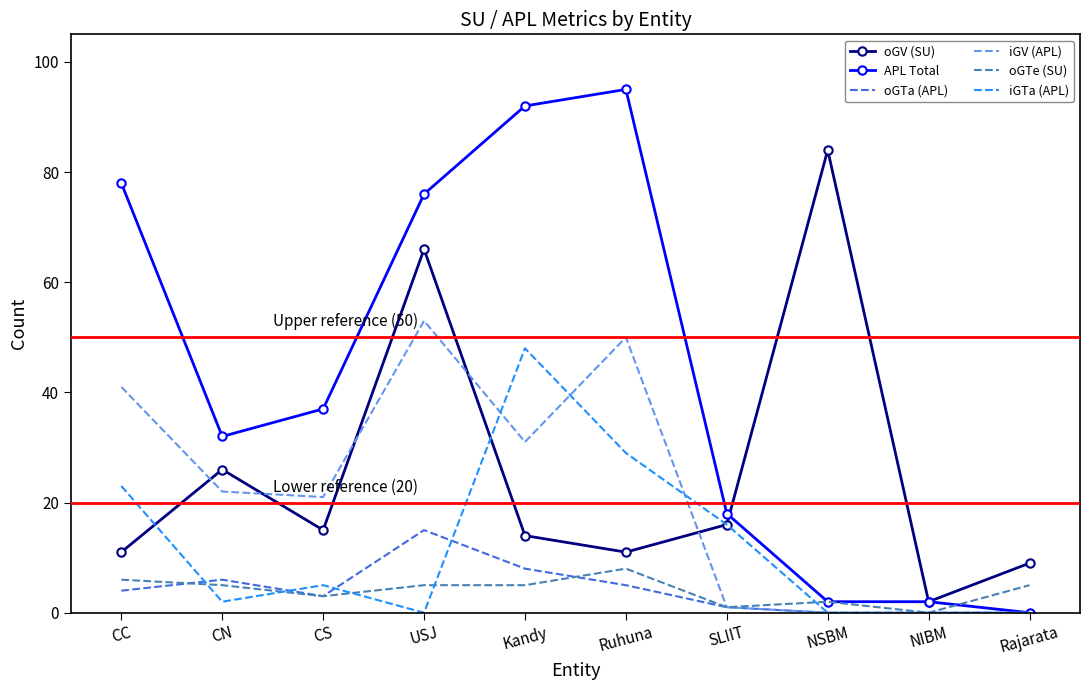

At USJ, list the series in order from smallest to largest.

iGTa (APL), oGTe (SU), oGTa (APL), iGV (APL), oGV (SU), APL Total